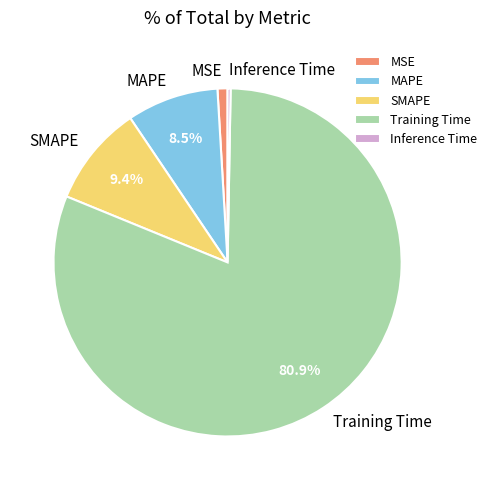

How many slices are in this pie chart?

5